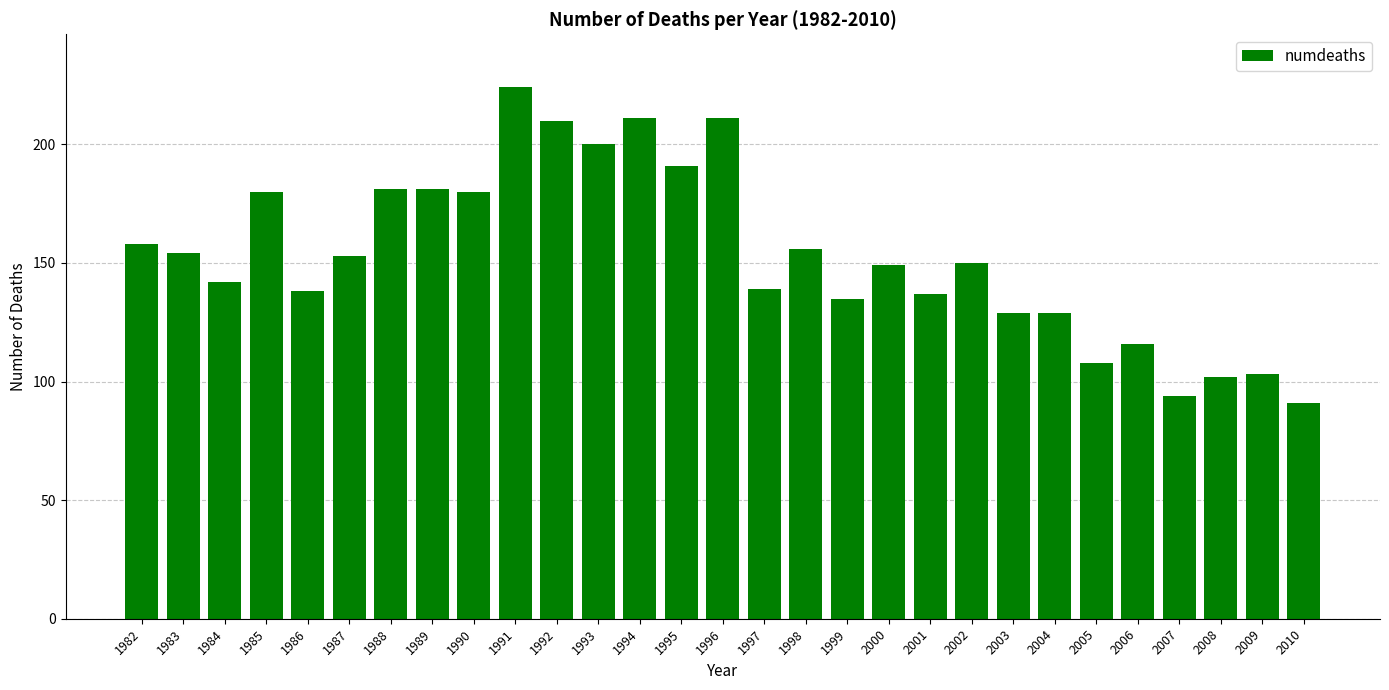

Reading left to right, list all the values displayed in this chart.

158	154	142	180	138	153	181	181	180	224	210	200	211	191	211	139	156	135	149	137	150	129	129	108	116	94	102	103	91